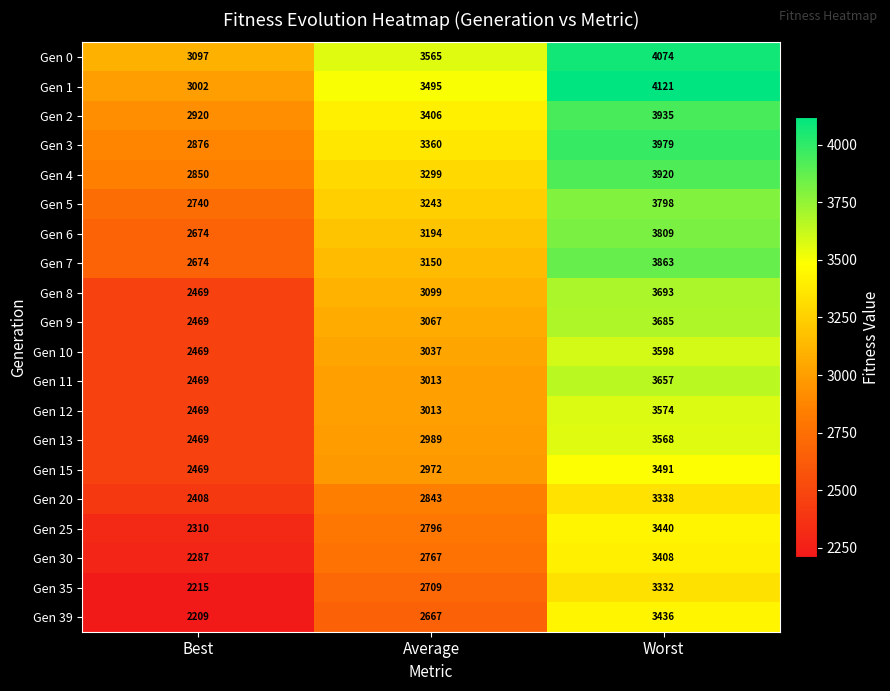

Rank the categories by Gen 7 value from lowest to highest.

Best, Average, Worst